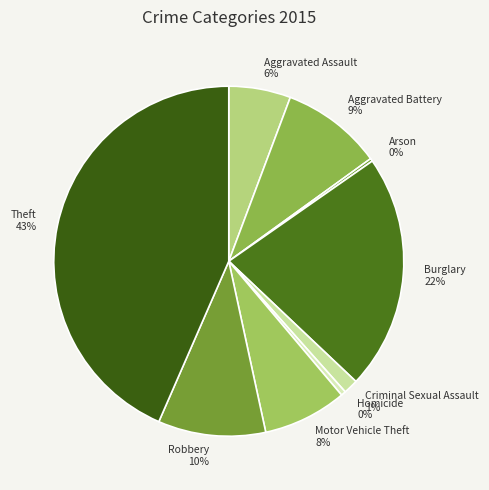

To the nearest percent, what is the average slice percentage?

11%